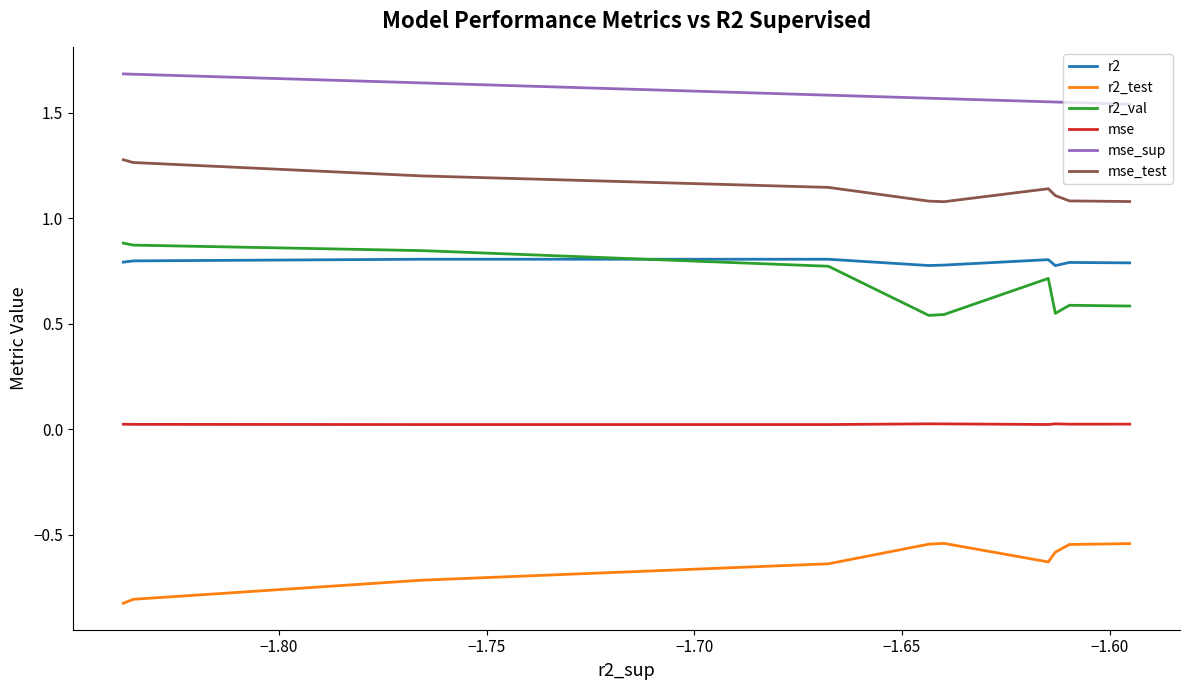

What is the maximum value for r2_test?

-0.5